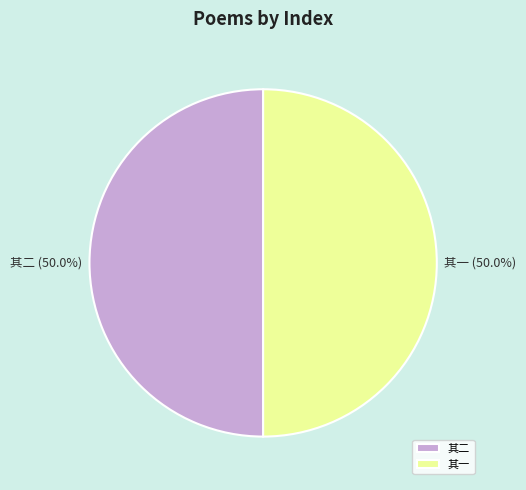

What percentage is NOT represented by 其二?

50.0%